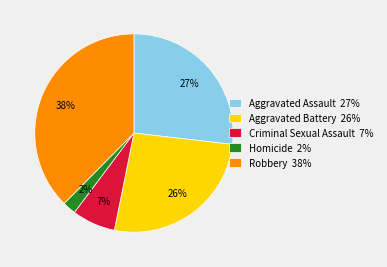

What is the smallest slice in the pie chart?

Homicide